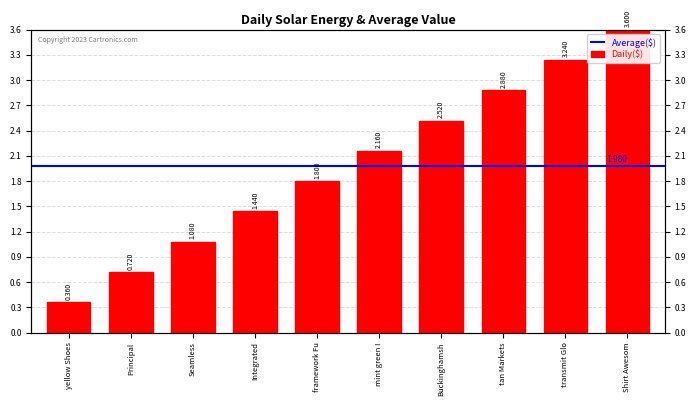

Rank the categories by value from lowest to highest.

yellow Shoes, Principal, Seamless, Integrated, framework Fu, mint green I, Buckinghamsh, tan Markets, transmit Glo, Shirt Awesom